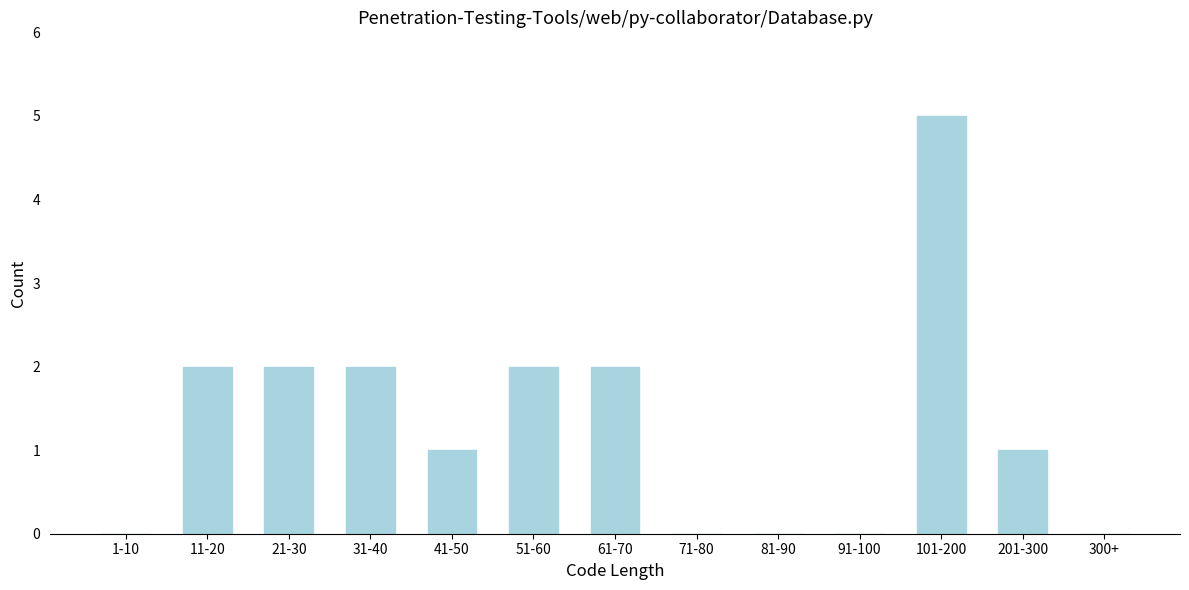

Reading left to right, transcribe all the data shown in this chart.

1-10=0	11-20=2	21-30=2	31-40=2	41-50=1	51-60=2	61-70=2	71-80=0	81-90=0	91-100=0	101-200=5	201-300=1	300+=0